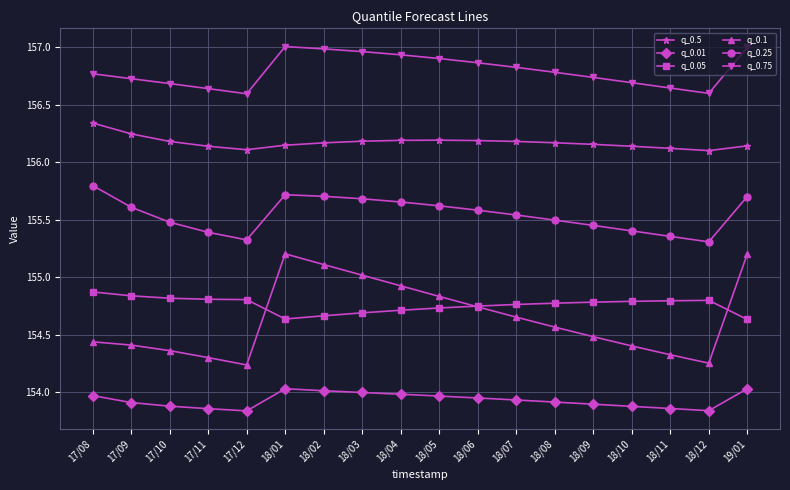

Is it true that q_0.5 equals 203.5 at 18/12?

False